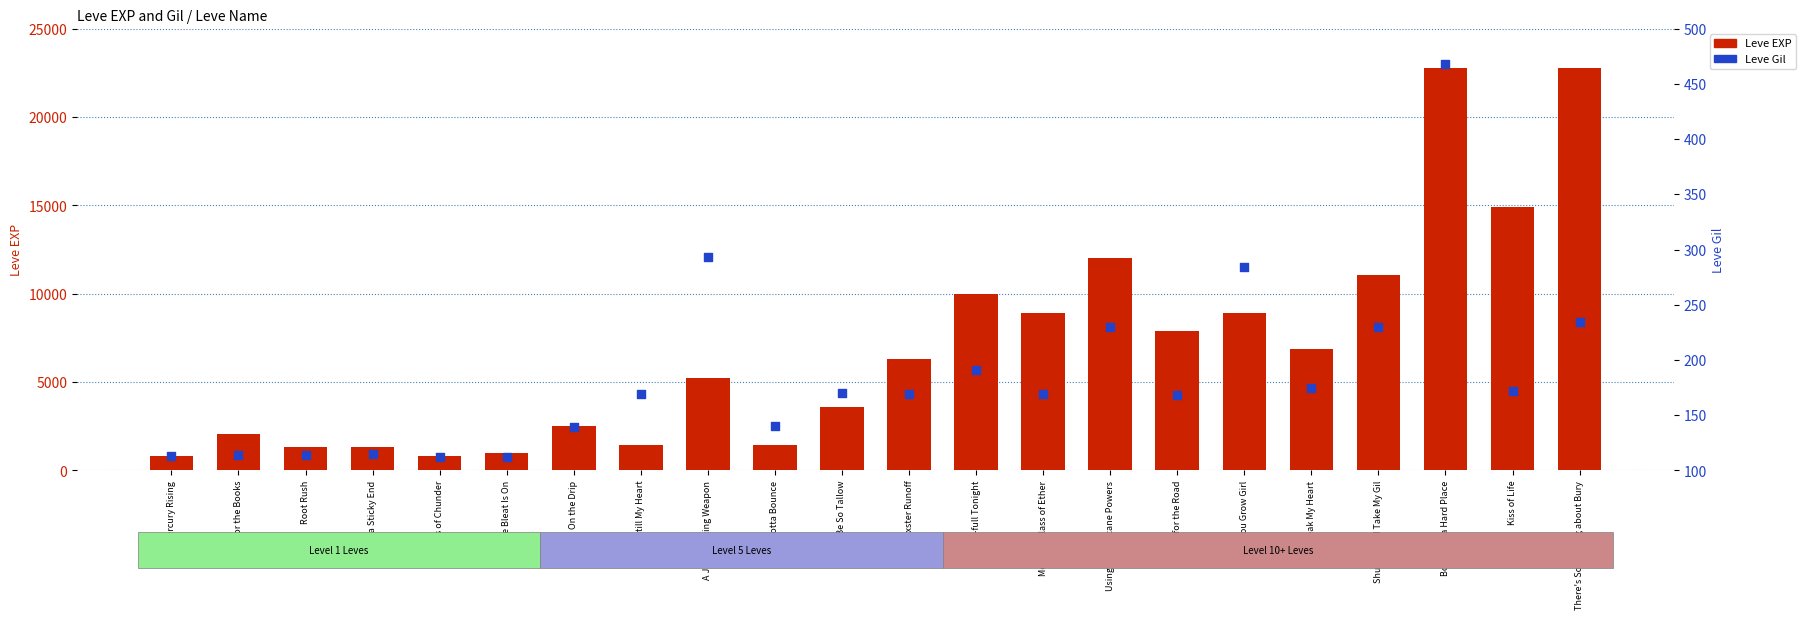

Is the value of Leve Gil at Book and a Hard Place greater than the value of Leve EXP at Days of Chunder?

No